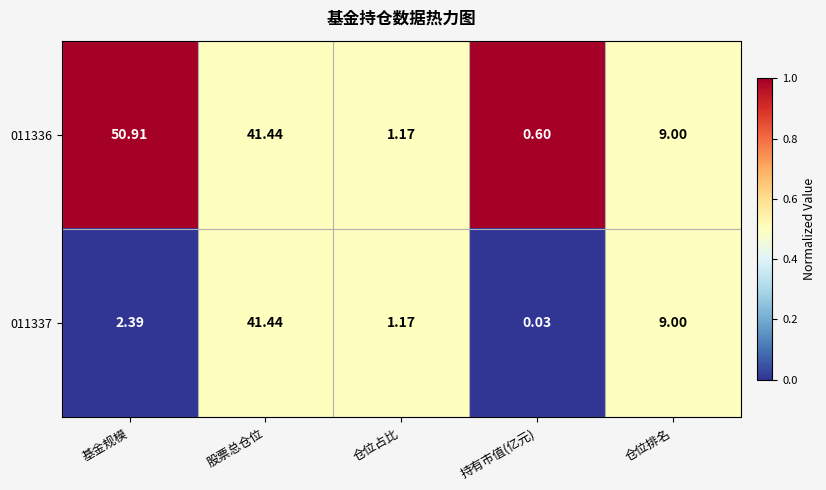

At which label does 011337 reach its minimum?

持有市值(亿元)